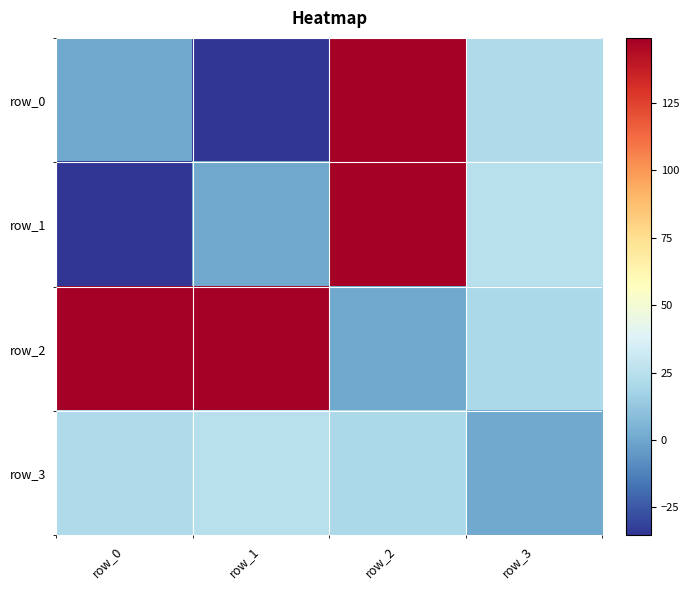

What is the difference between the second highest and minimum values in the row_0 series?

56.7